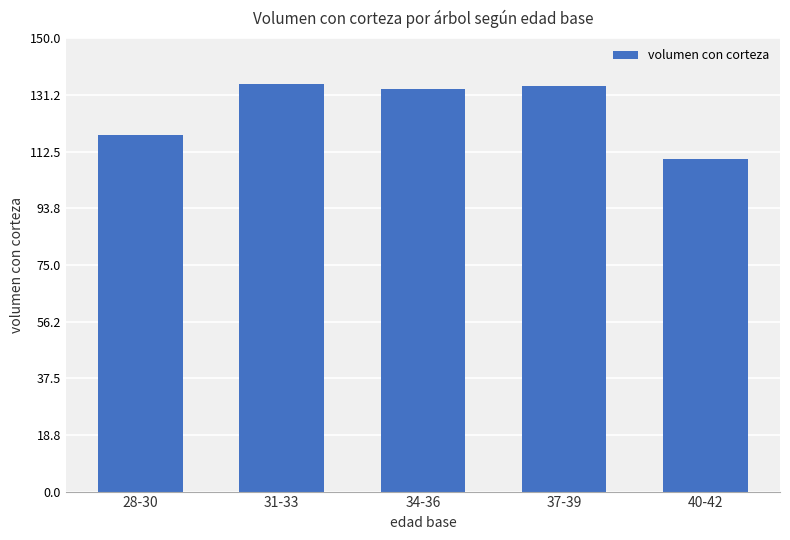

What is the change in value from 28-30 to 34-36?

+15.5